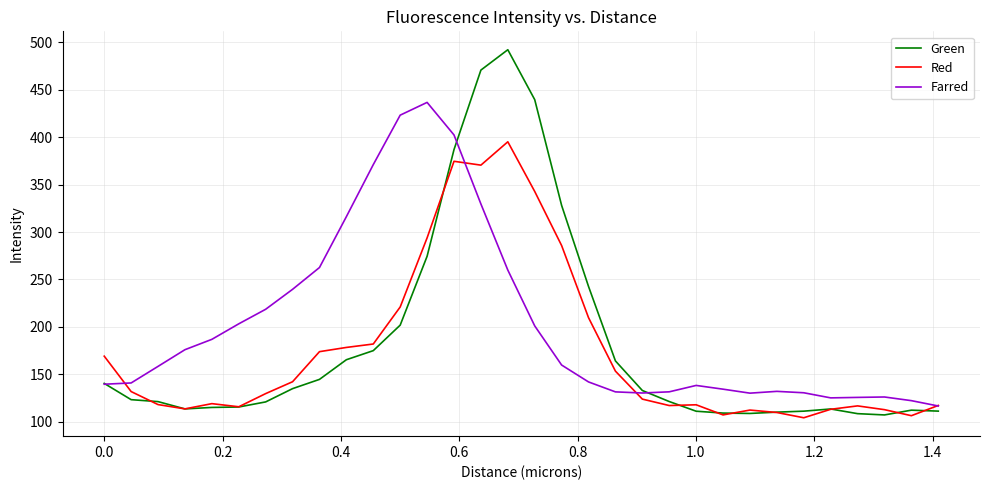

In Red, how many points are lower than both neighbors (excluding endpoints)?

7